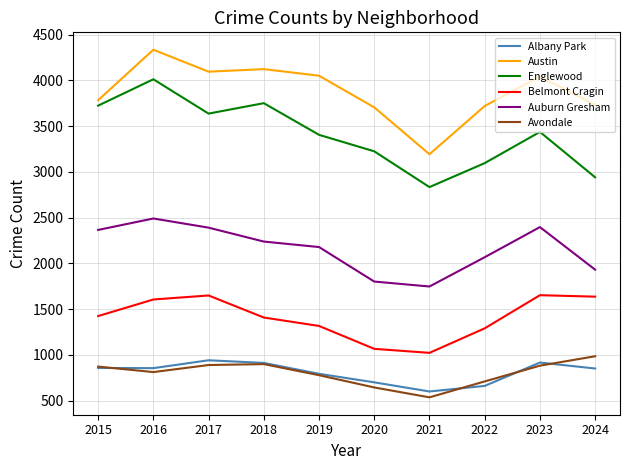

The Albany Park series shows 1200 at 2023. True or false?

False